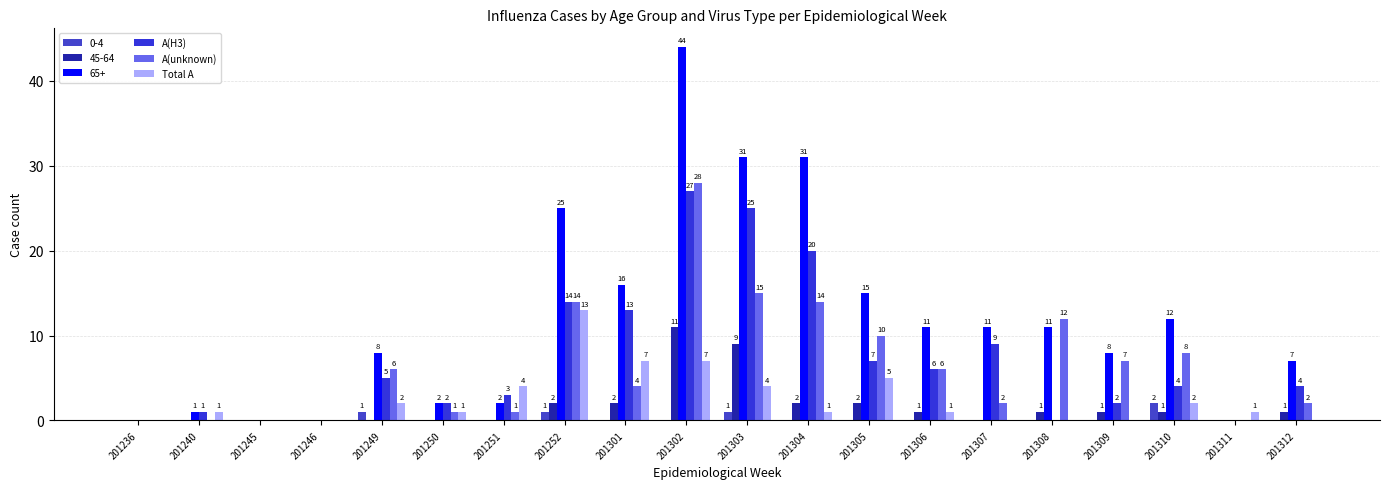

At which category is the sum across all series the highest?

201302